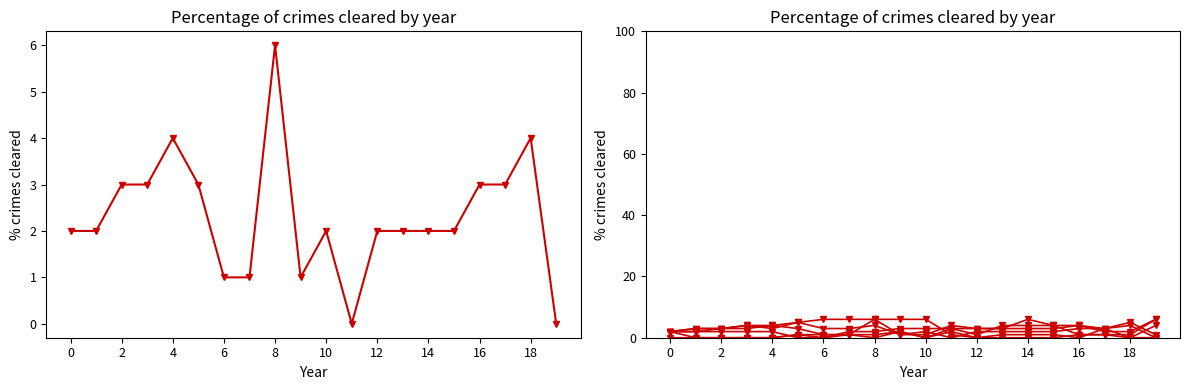

Is the value of col_38 at 6 greater than the value of col_62 at 13?

No